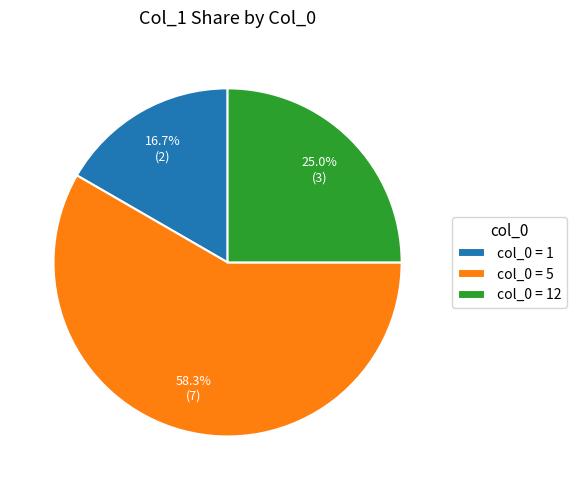

Is there a majority slice in this chart?

Yes